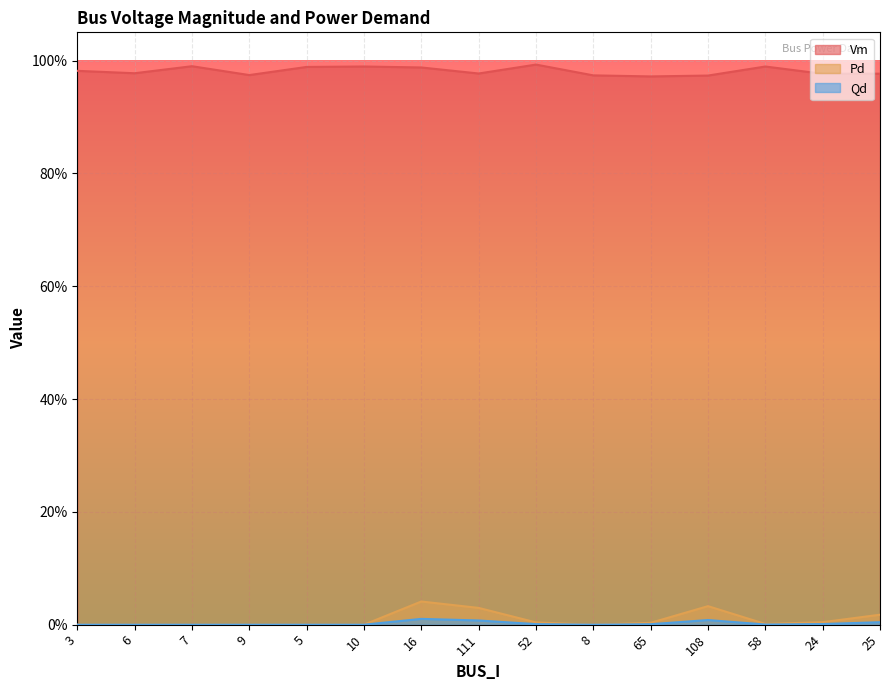

True or false: Vm has a value of 1.7 at 108.

False